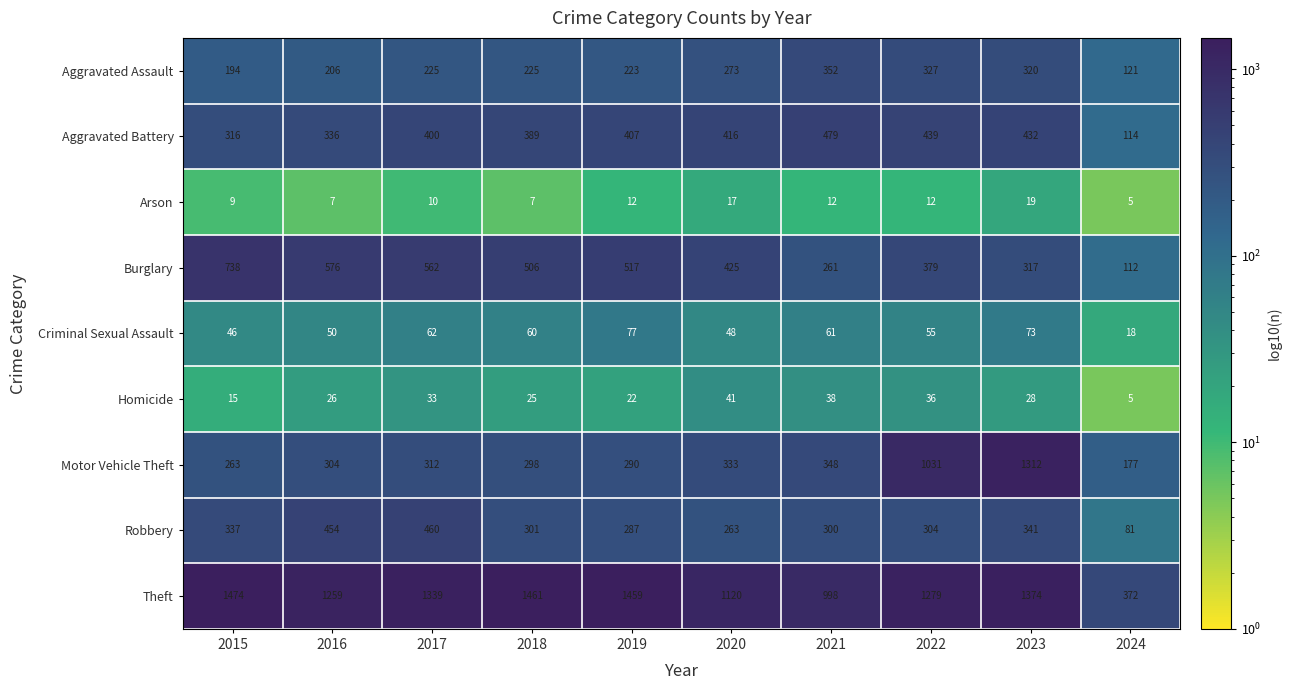

List the series in order of their peak value, highest first.

Theft, Motor Vehicle Theft, Burglary, Aggravated Battery, Robbery, Aggravated Assault, Criminal Sexual Assault, Homicide, Arson